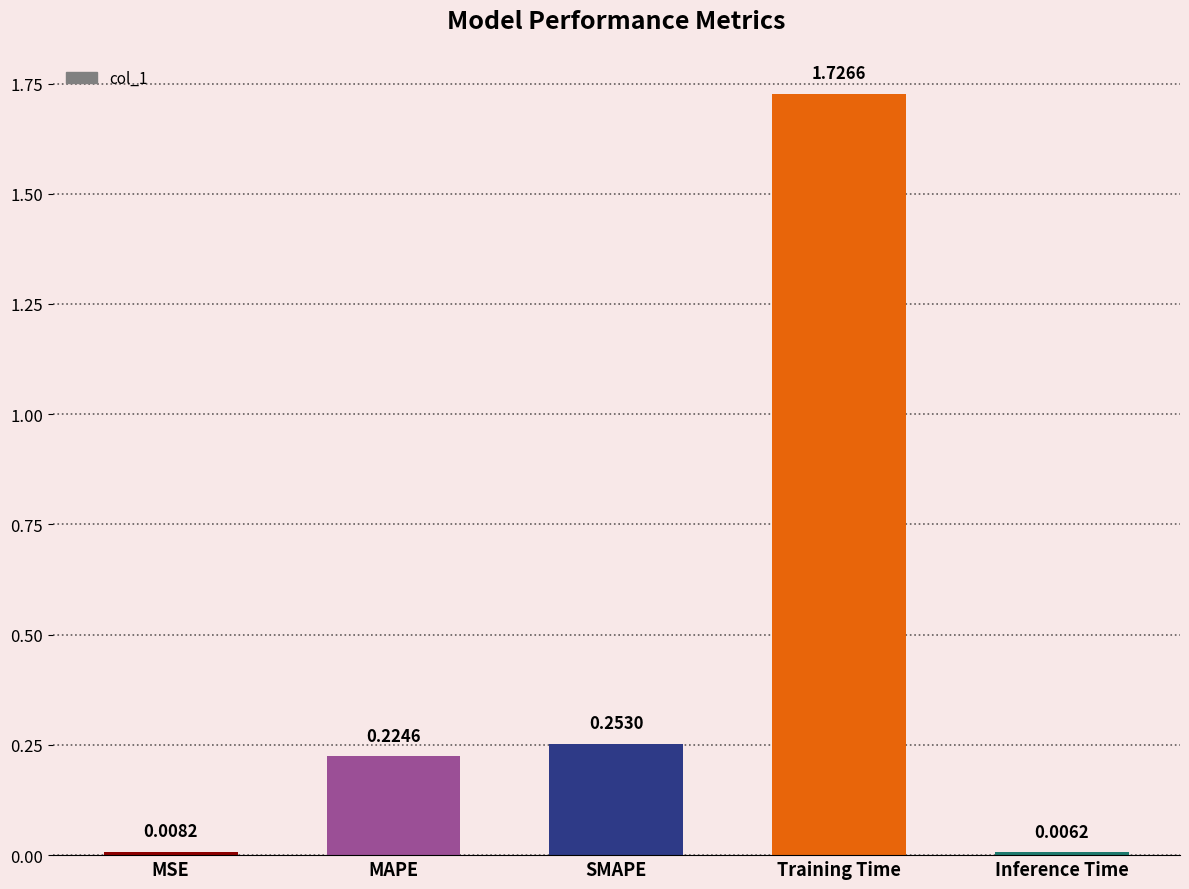

Which has a higher value, MAPE or Inference Time?

MAPE